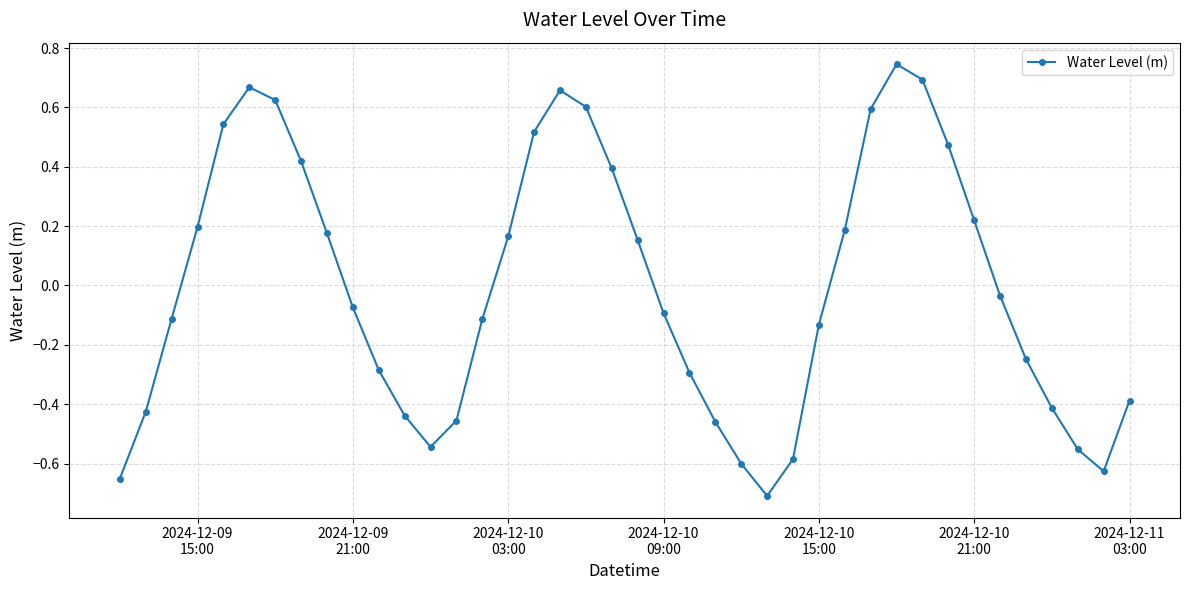

True or false: the data has more than 1 interior local peaks.

True